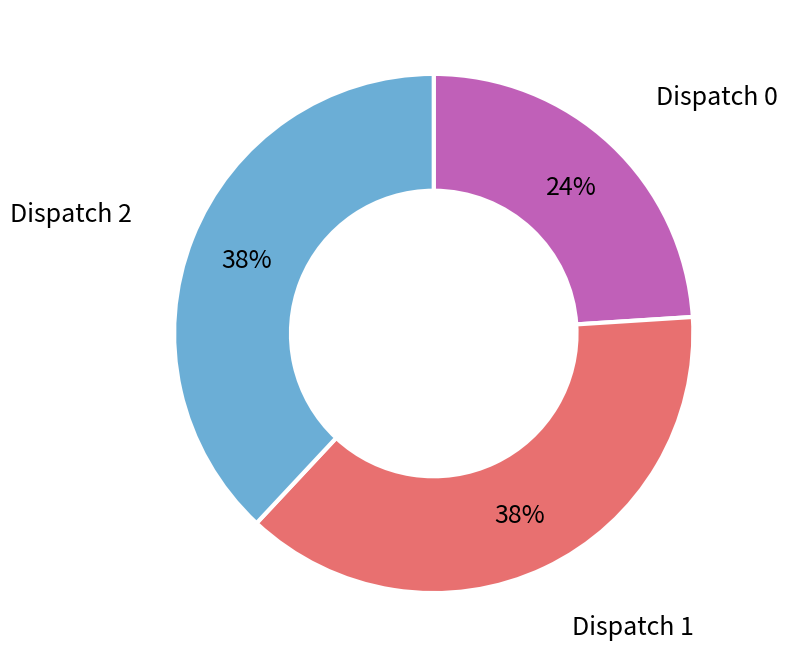

Is there a majority slice in this chart?

No